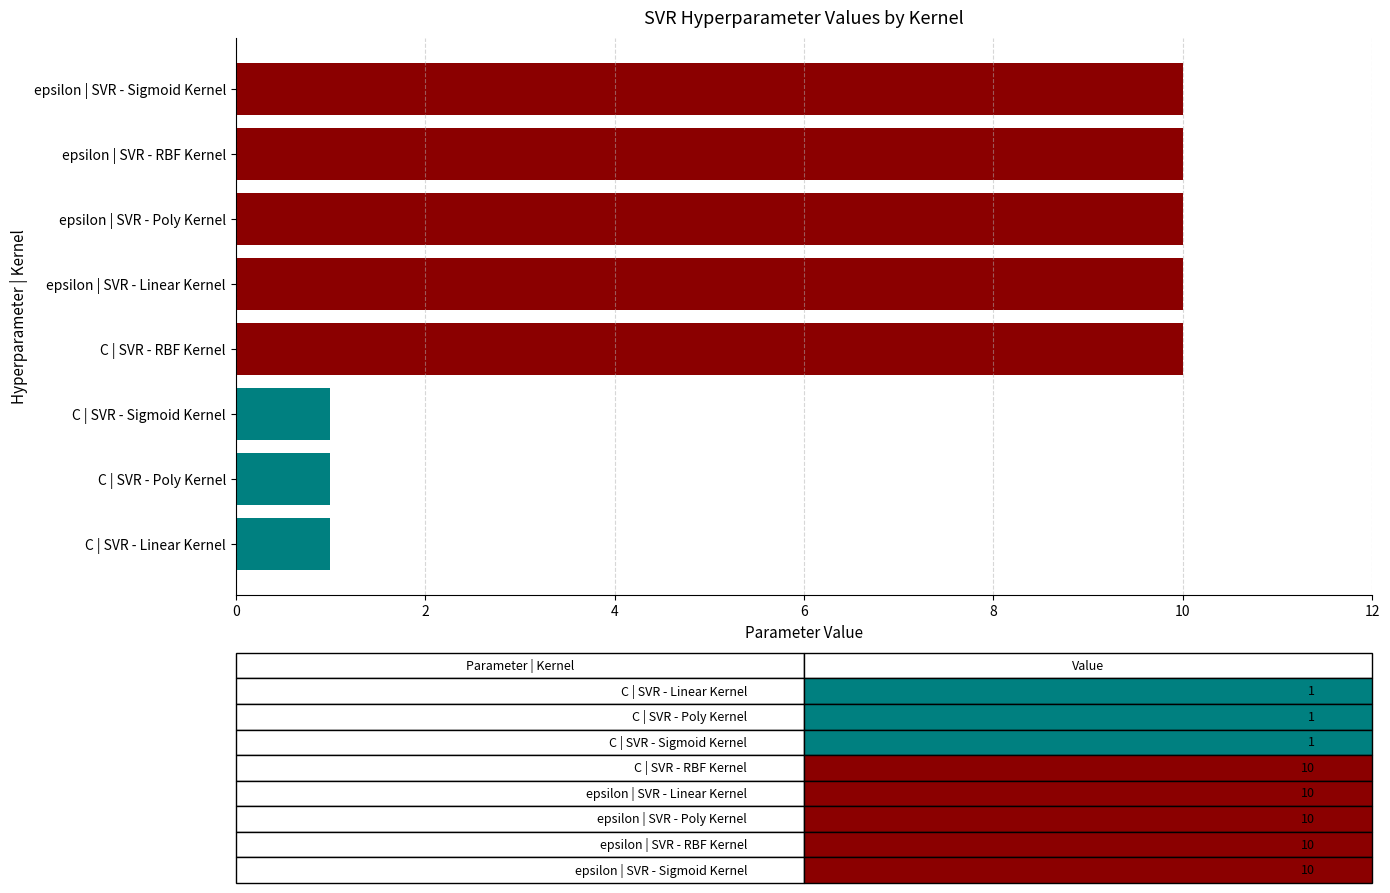

Is it true that the value at epsilon | SVR - RBF Kernel is 6?

False